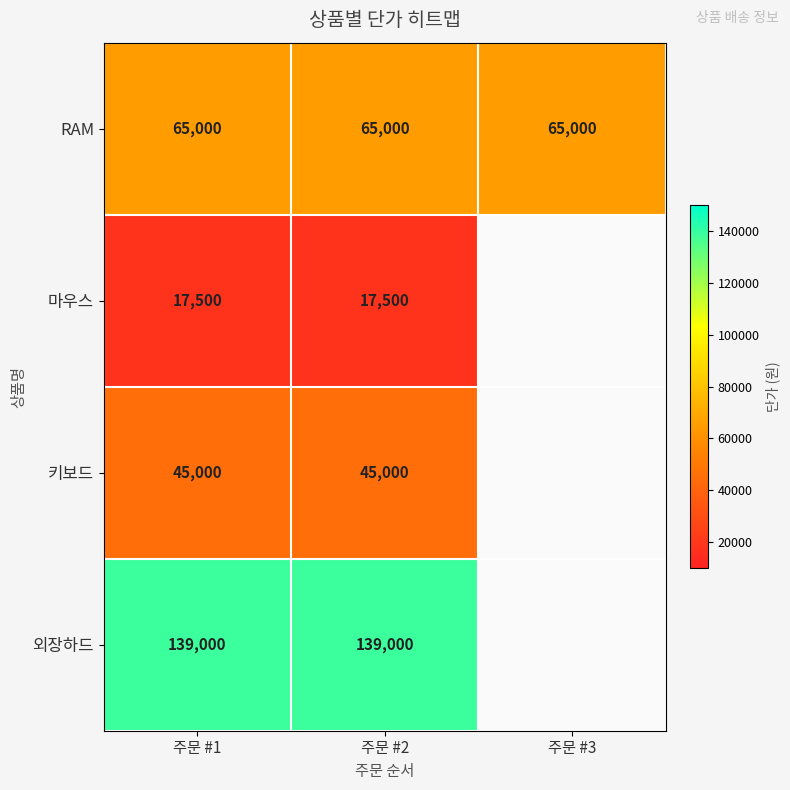

Rank the series at 주문 #1 from highest to lowest value.

외장하드, RAM, 키보드, 마우스